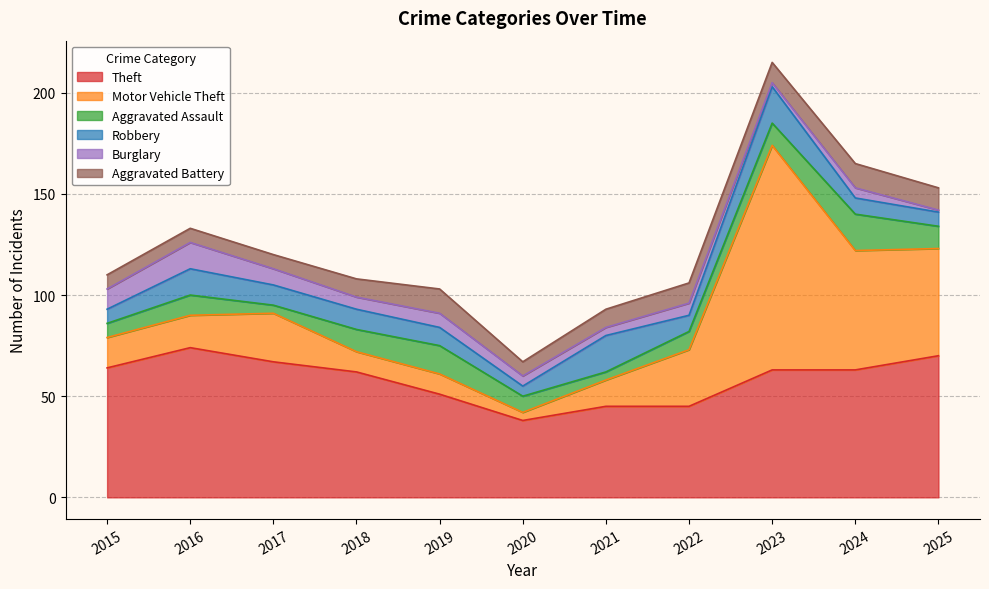

What is the value of the Aggravated Battery point at the 7th from the left?

9